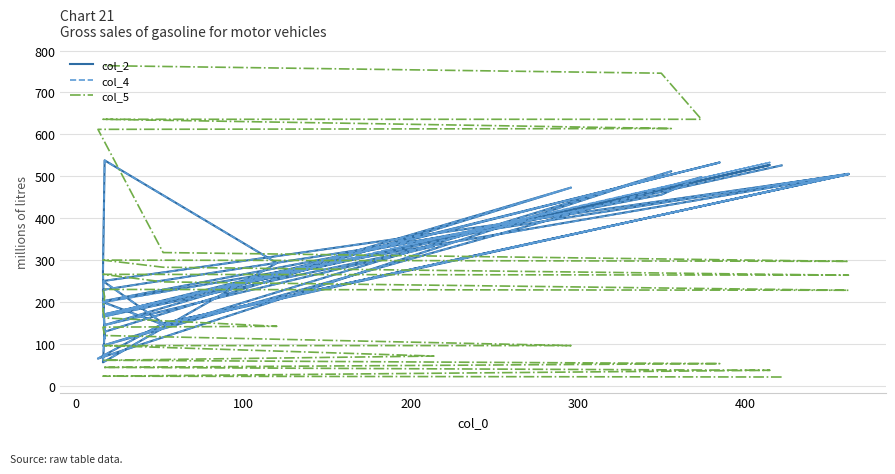

True or false: col_4 and col_5 cross at least once.

True